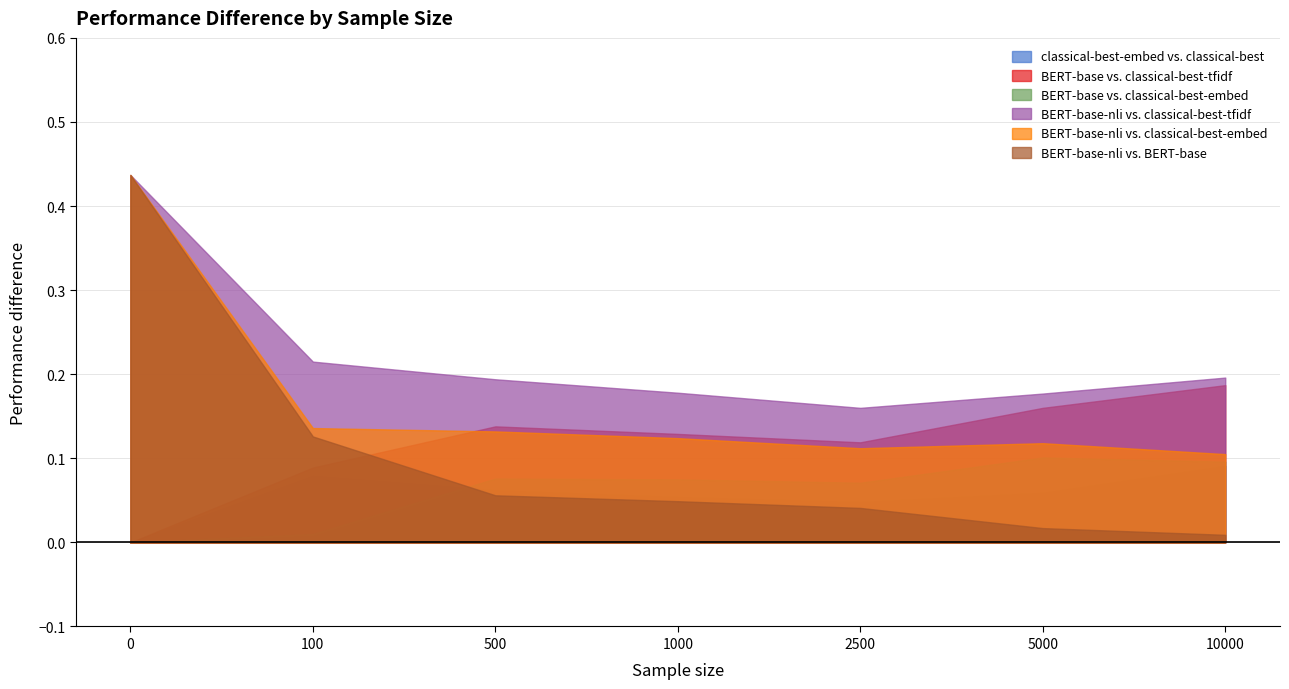

How many lines are shown in the chart?

6